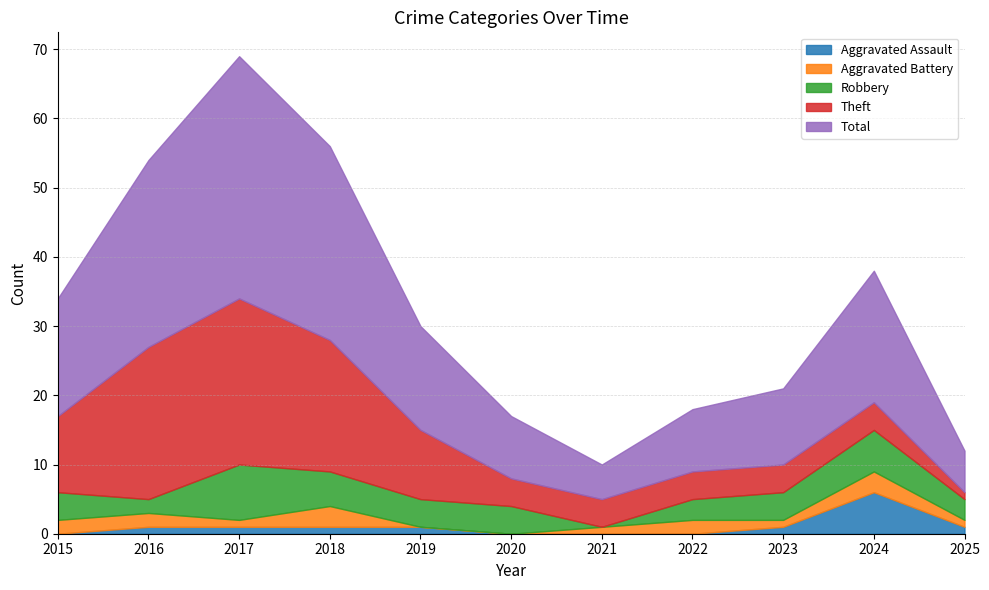

Count the number of categories in the chart.

11